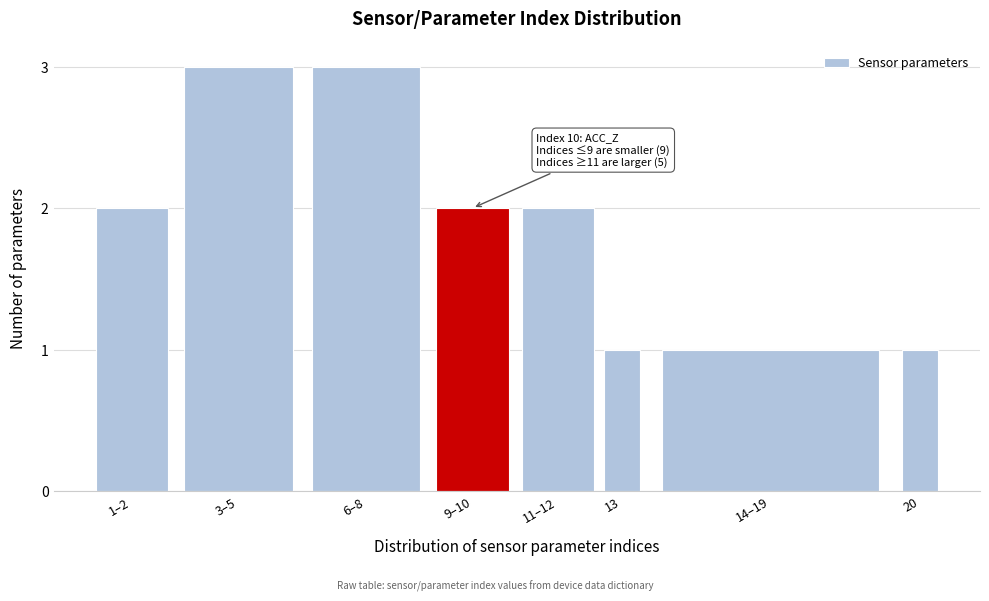

Reading left to right, transcribe all the data shown in this chart.

2	3	3	2	2	1	1	1